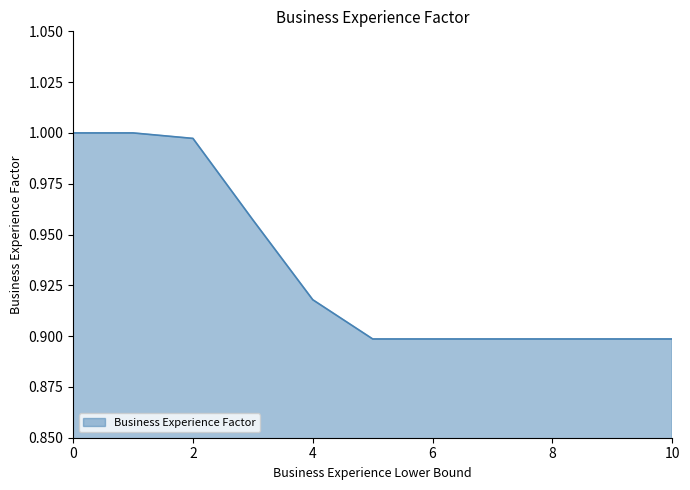

True or false: the data has more than 2 interior local peaks.

False